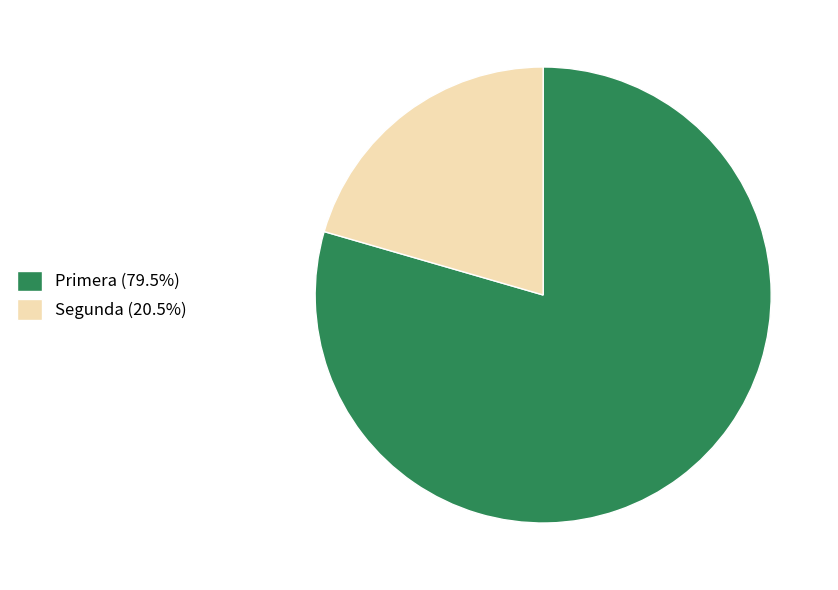

Does Segunda (20.5%) represent more than half of the total?

No